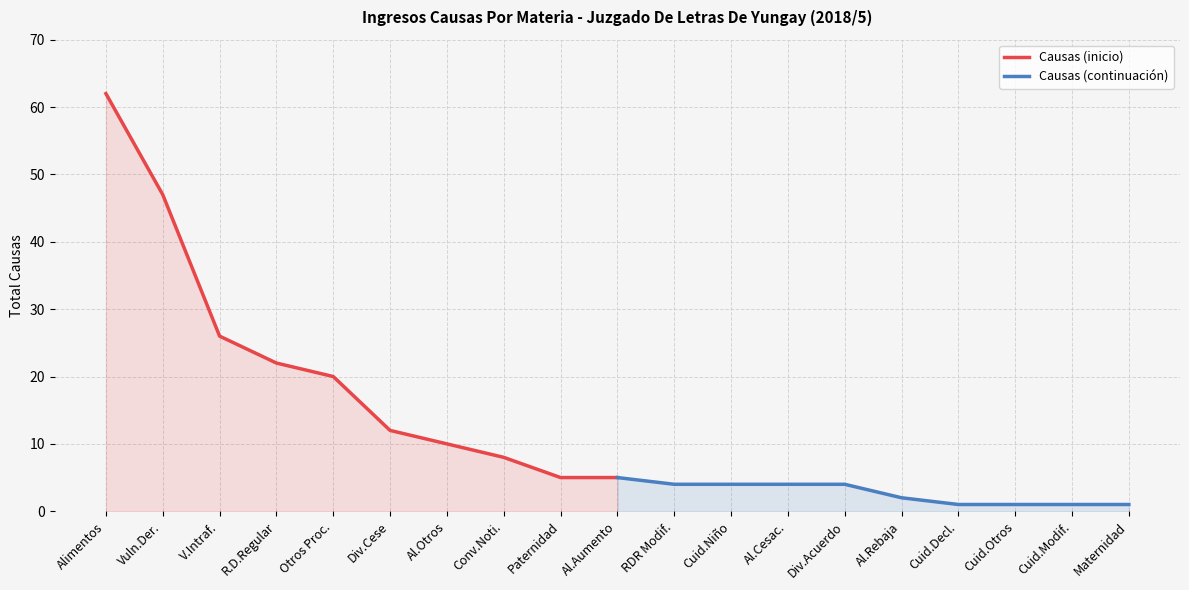

True or false: Causas (inicio) has more than 2 interior local peaks.

False